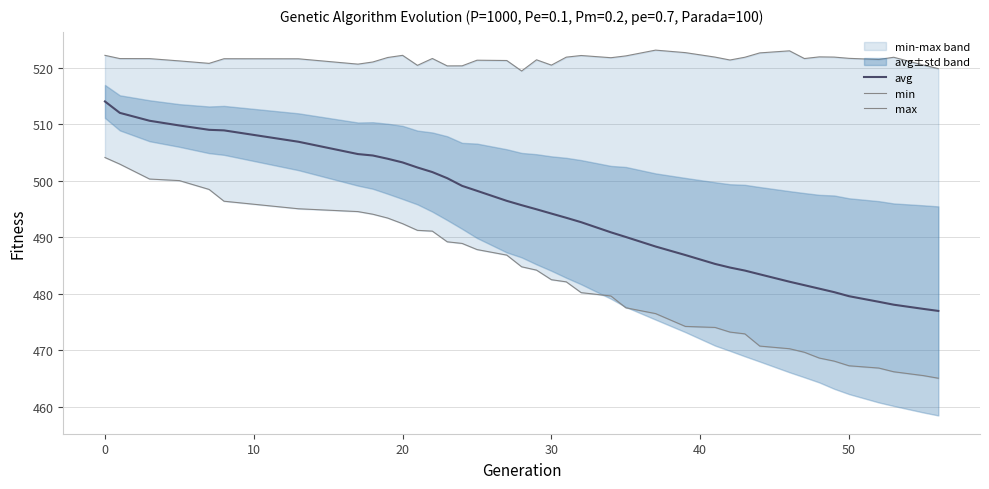

What is the maximum value for avg?

514.1